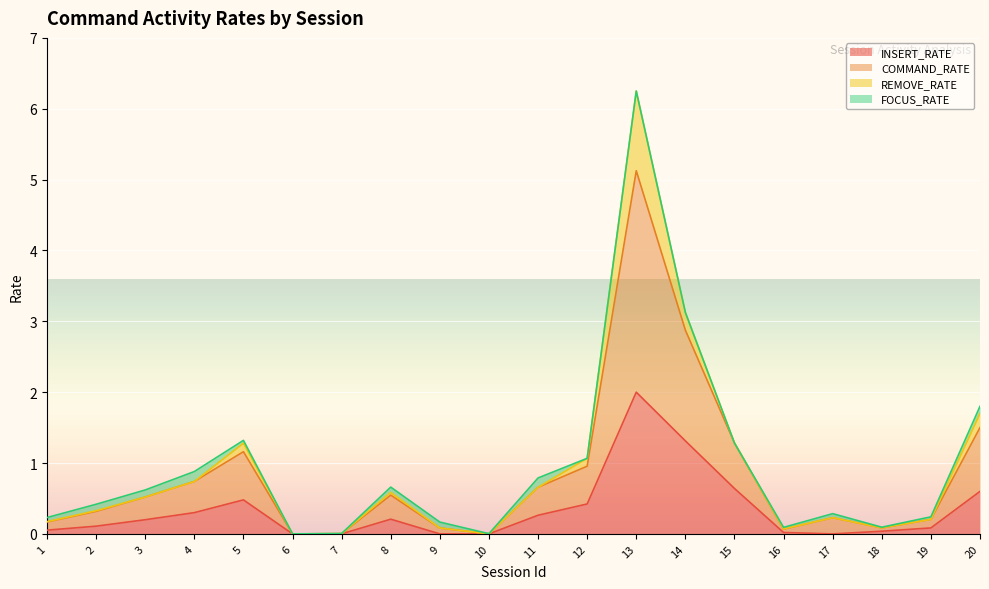

What is the highest value of the INSERT_RATE series?

2.0